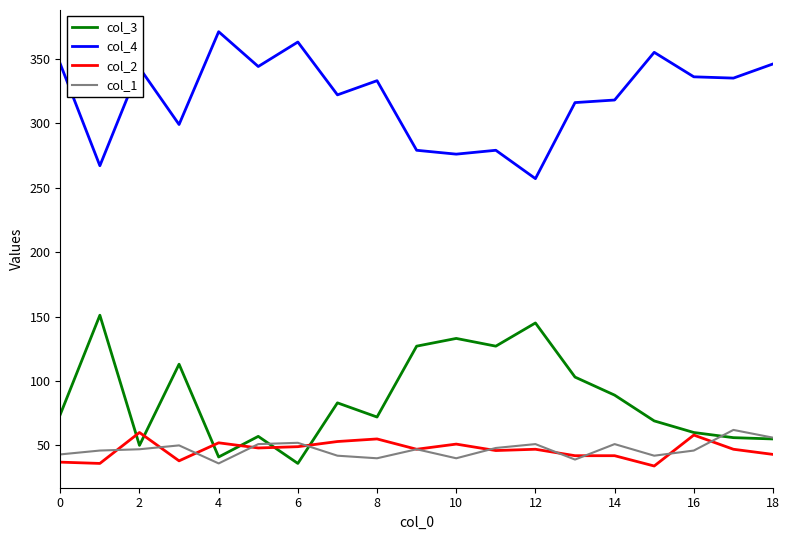

At how many categories does at least one series exceed 102?

19